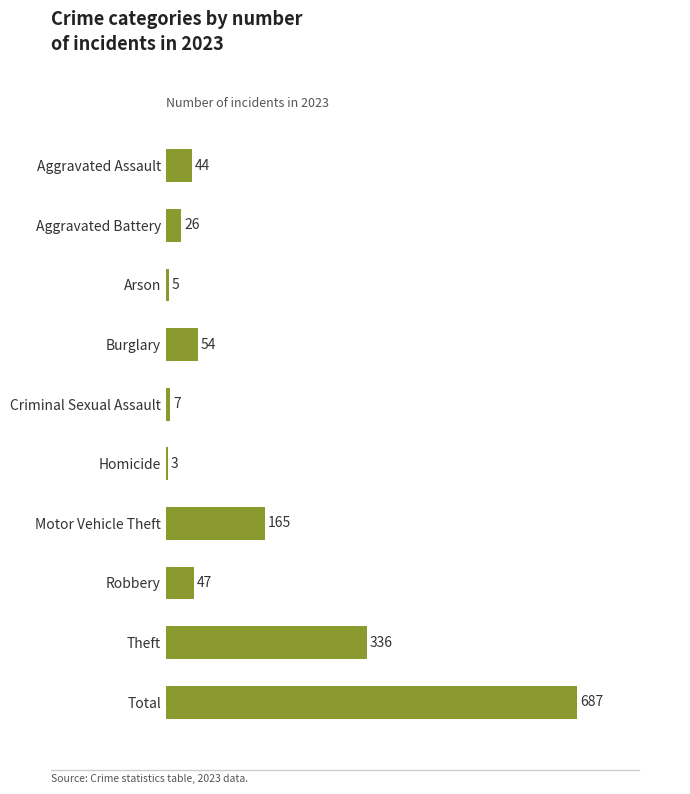

True or false: the data shows 336 at Theft.

True